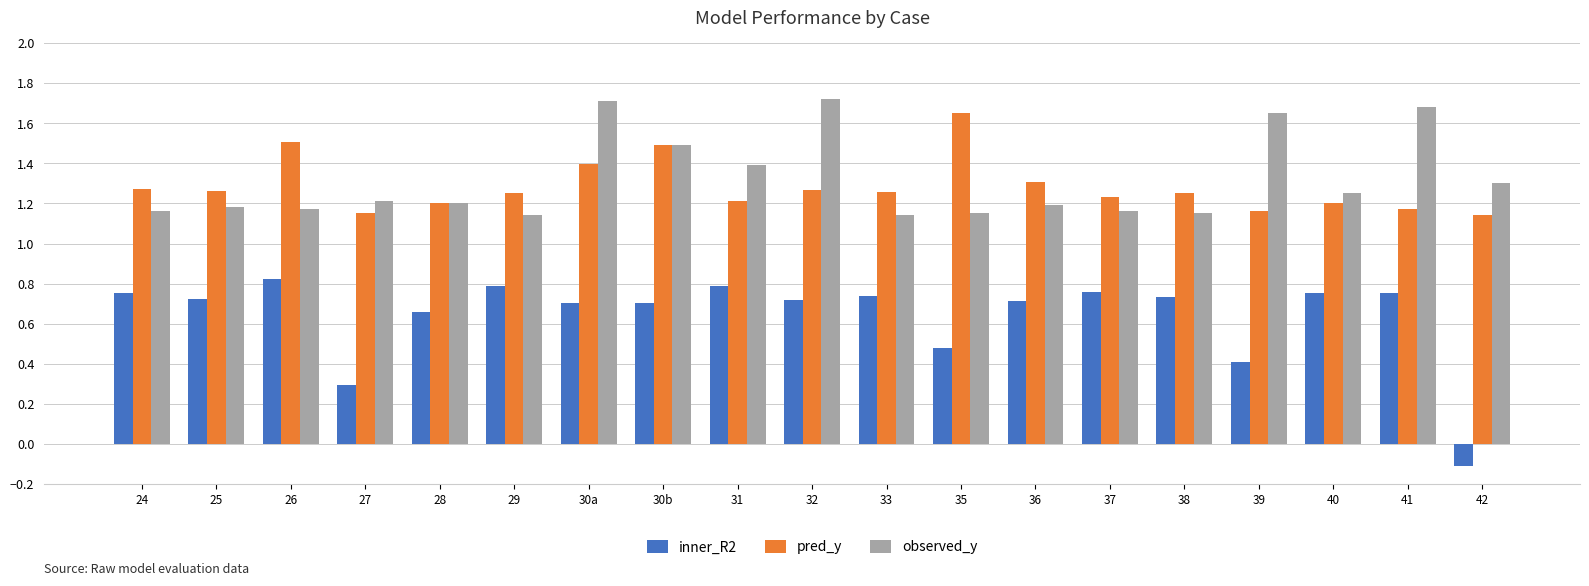

True or false: inner_R2 has a value of 1.3 at 29.

False